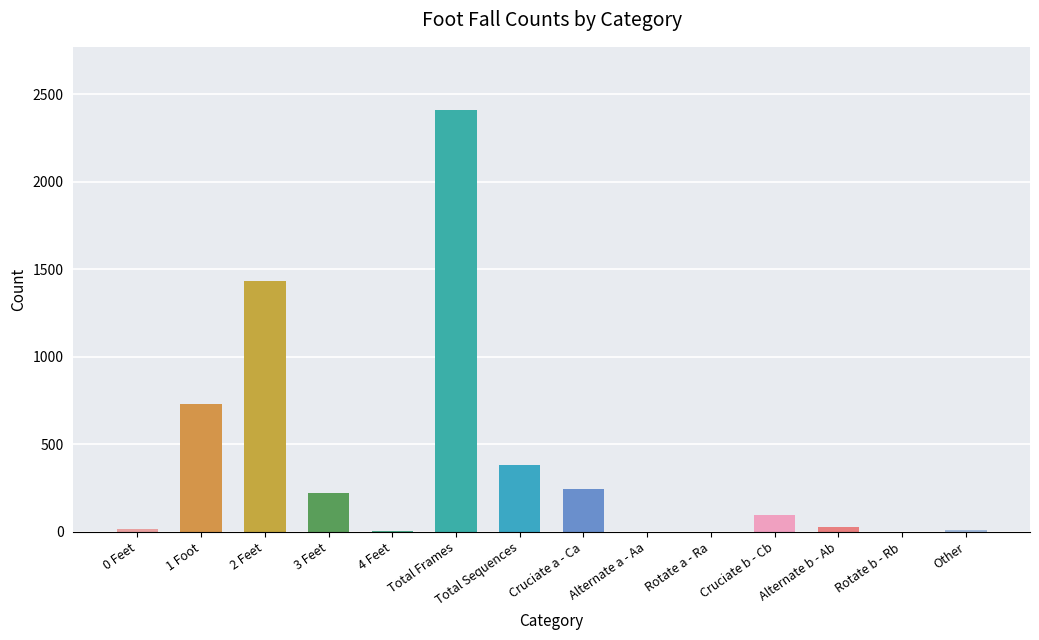

At which label does the data first exceed 99?

1 Foot